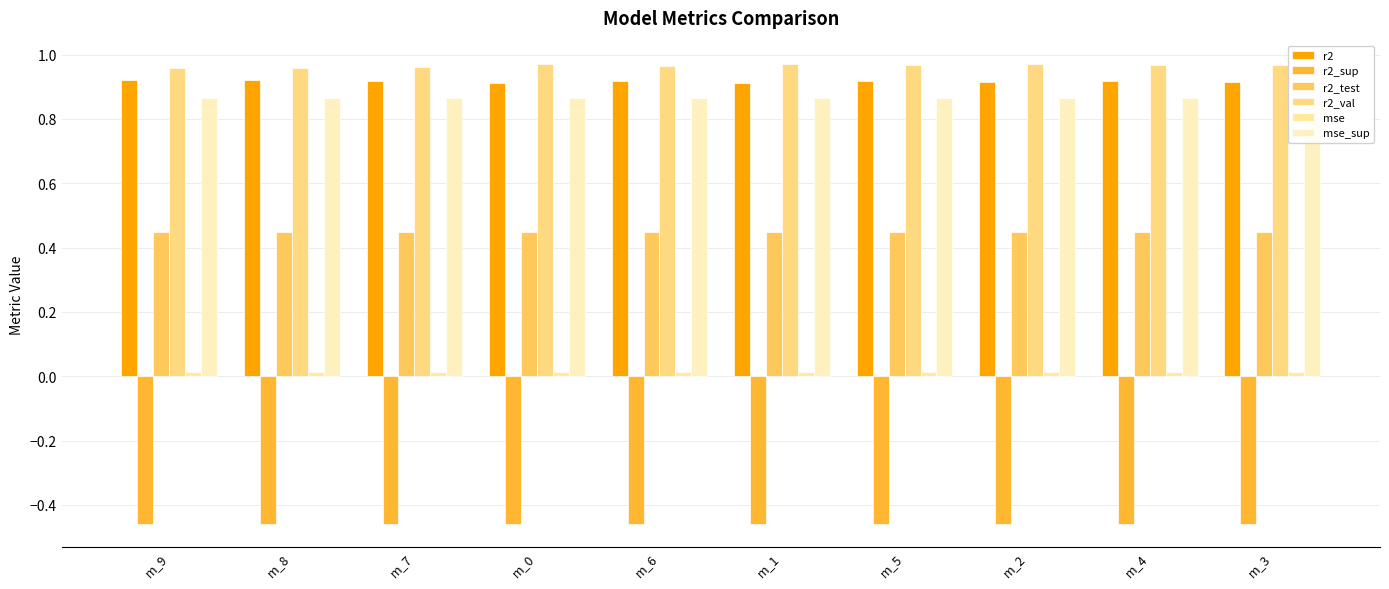

What is the value of the r2_test bar at the 9th from the left?

0.4